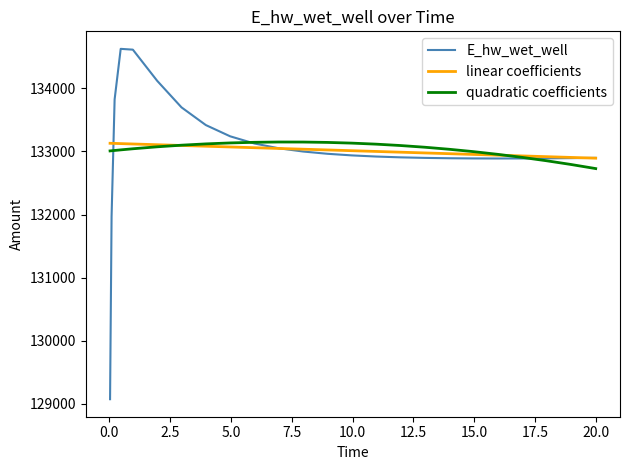

What is the highest value of the quadratic coefficients series?

133150.2